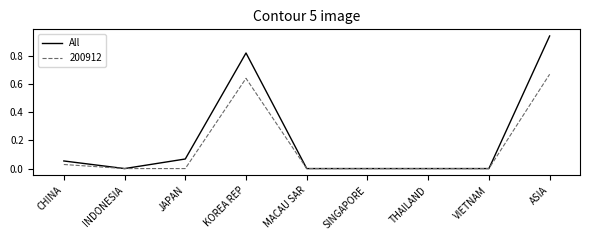

Which series has the largest range (max minus min)?

All